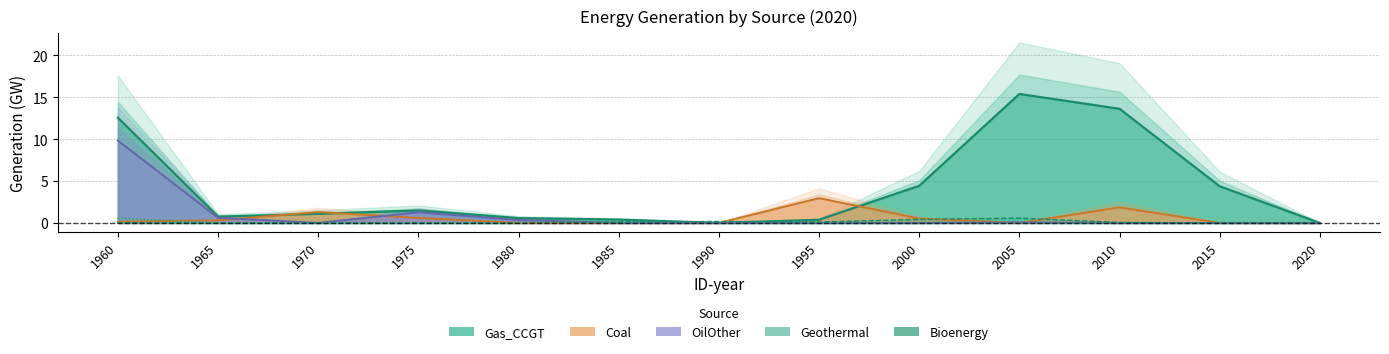

At which label does Bioenergy reach its minimum?

1965